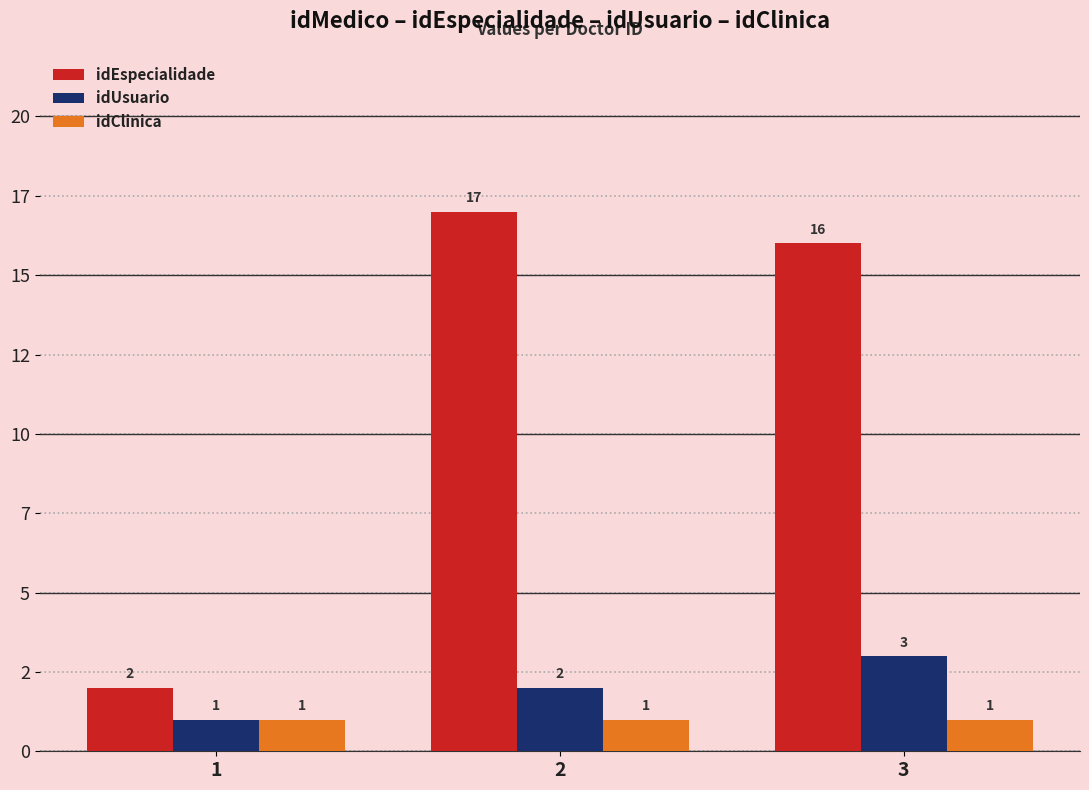

Are the bars horizontal?

No